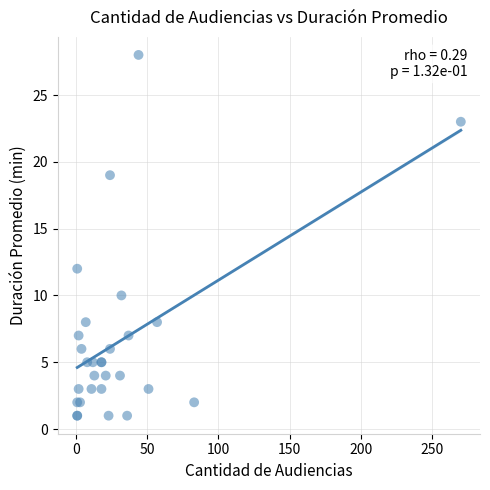

What Y value in the scatter plot is closest to 14?

12